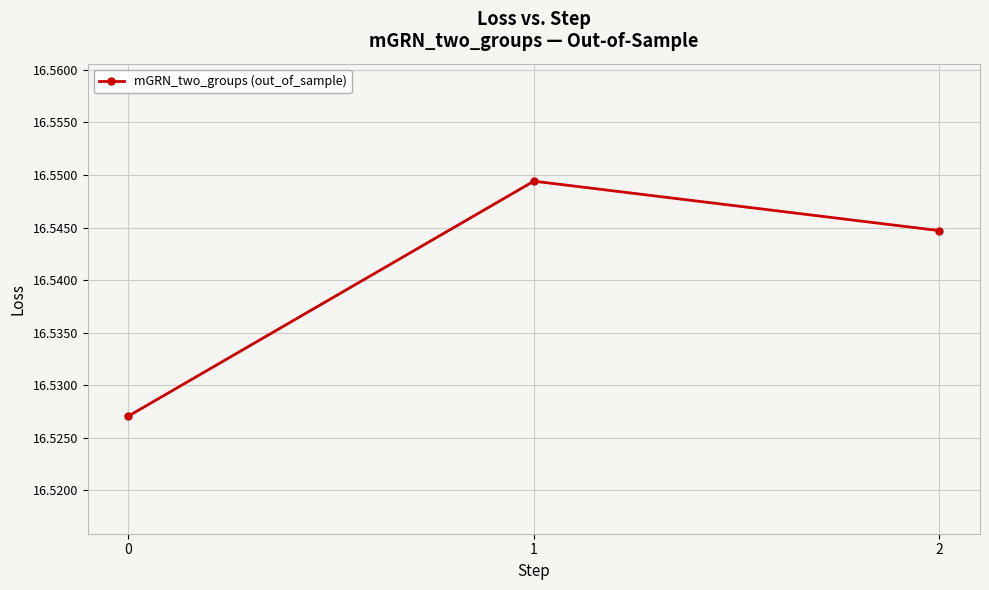

What is the sum of the values at 2 and 0?

33.1